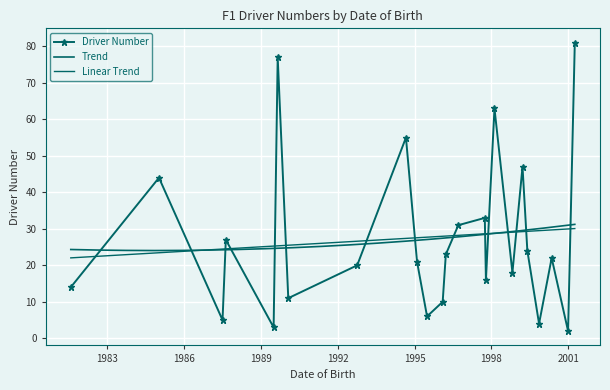

How many data points does each series have?

24